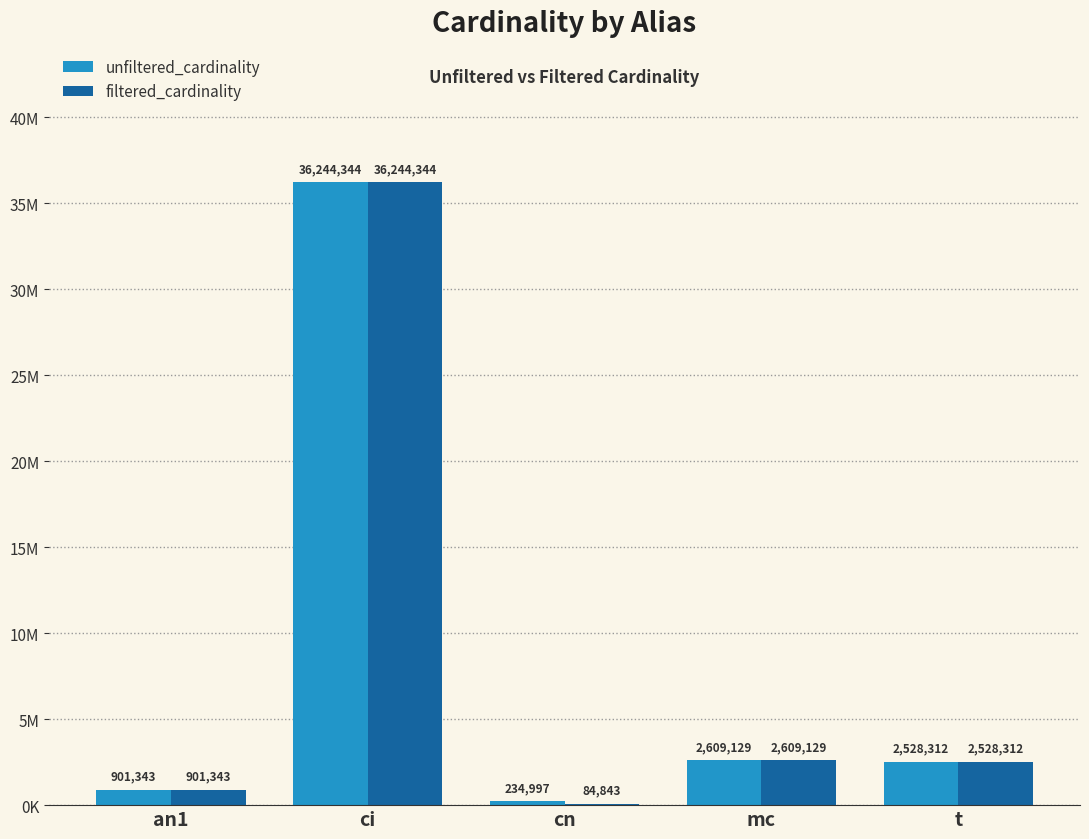

What is the sum of all unfiltered_cardinality values?

42518125